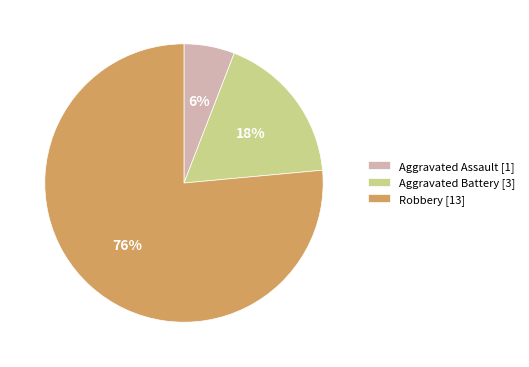

True or false: Robbery accounts for 76% of the total.

True